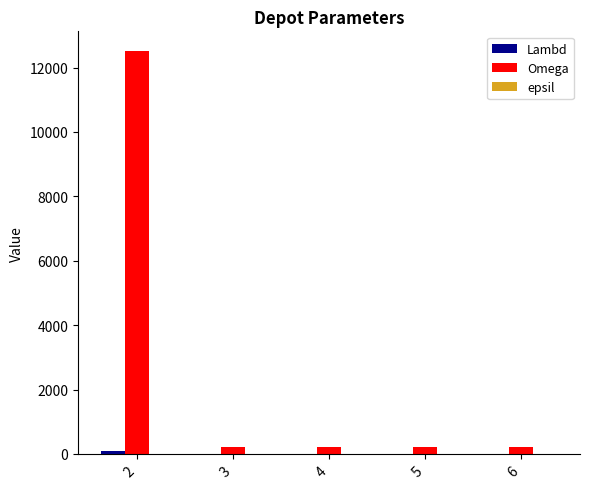

What is the maximum value shown in the chart?

12500